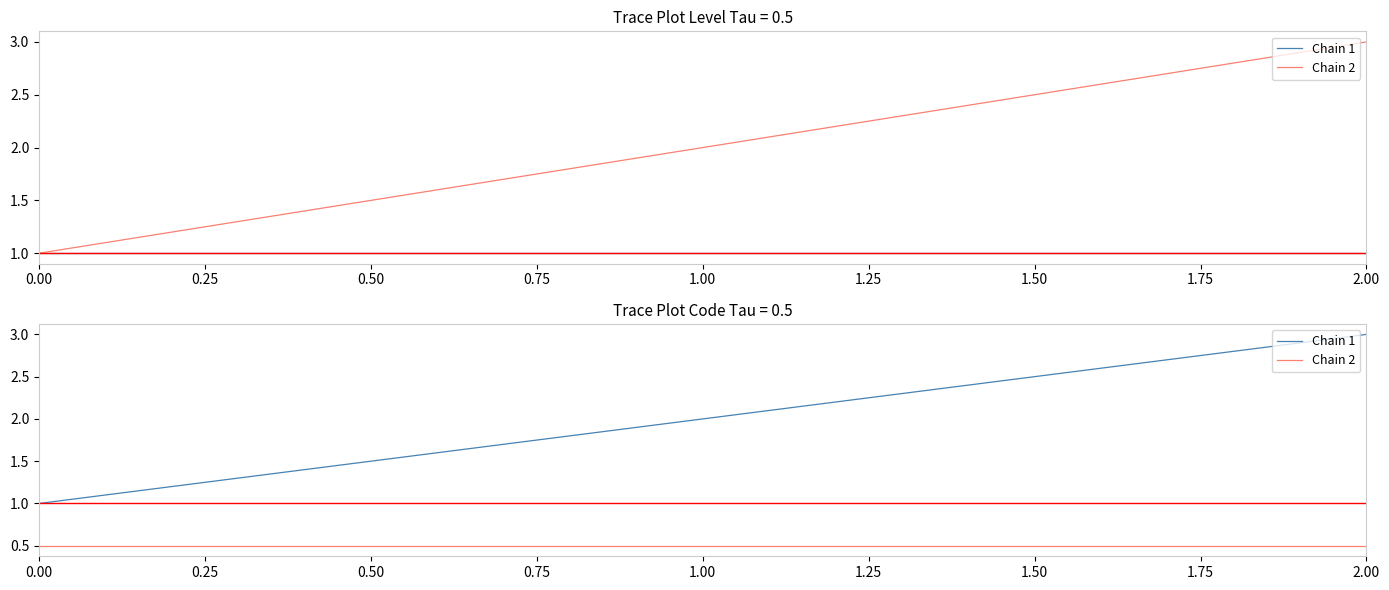

At how many categories does at least one series exceed 0?

3